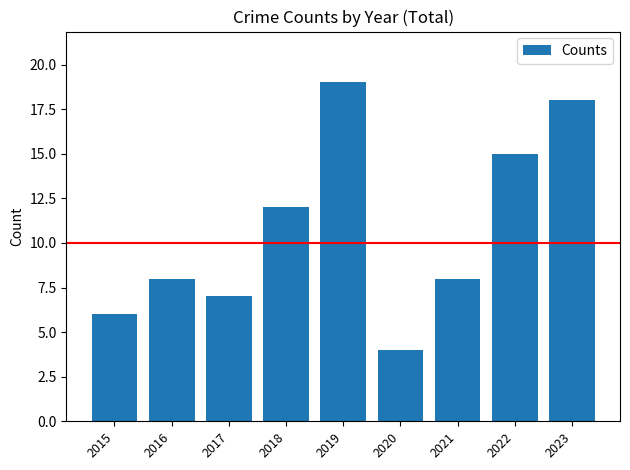

What is the change in value from 2015 to 2019?

+13